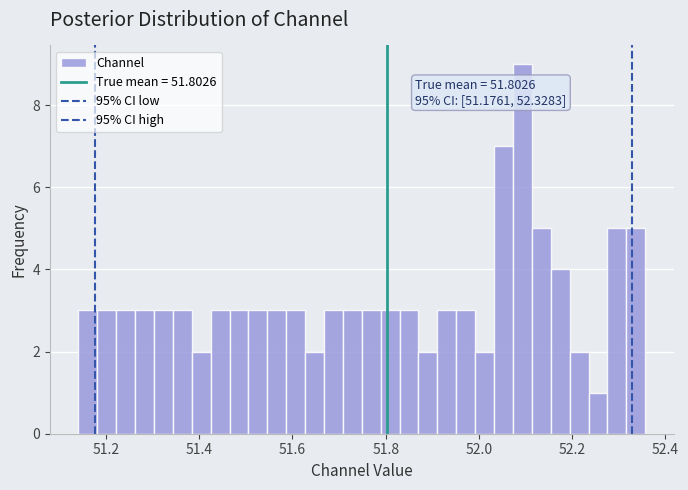

Around what value on the x-axis is the tallest bar? Give the approximate position of its centre, as read against the axis.

52.10